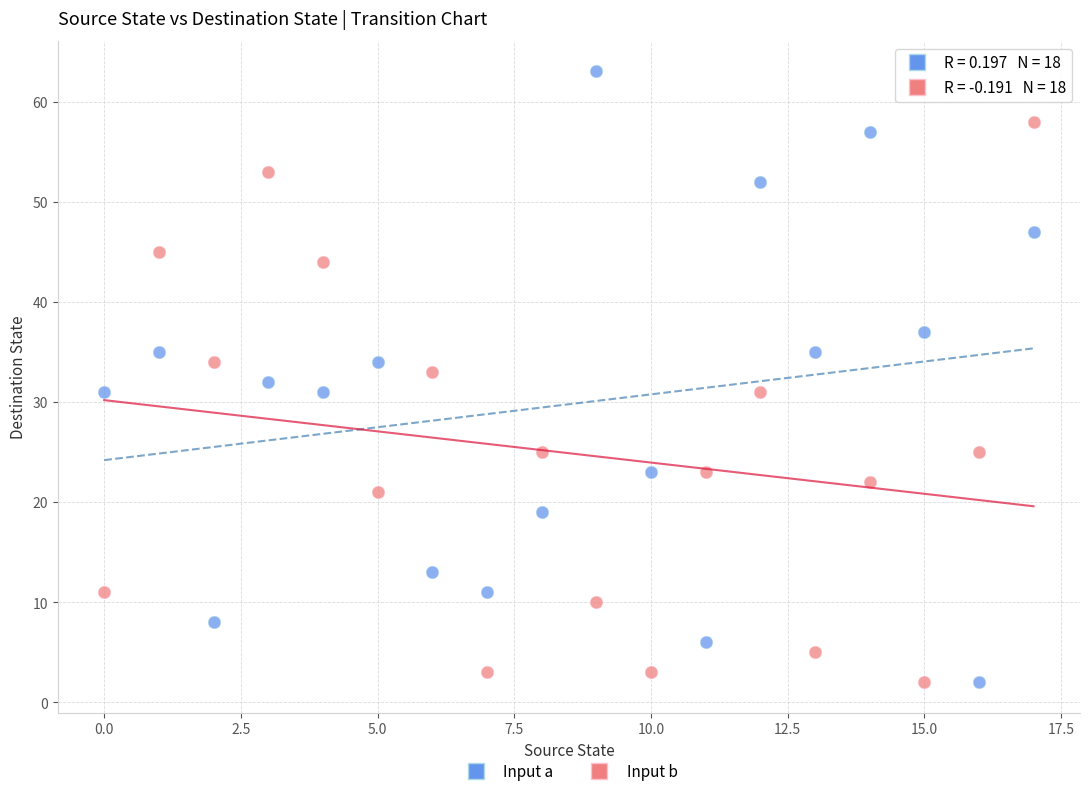

Which series contains the highest Y value?

Input a